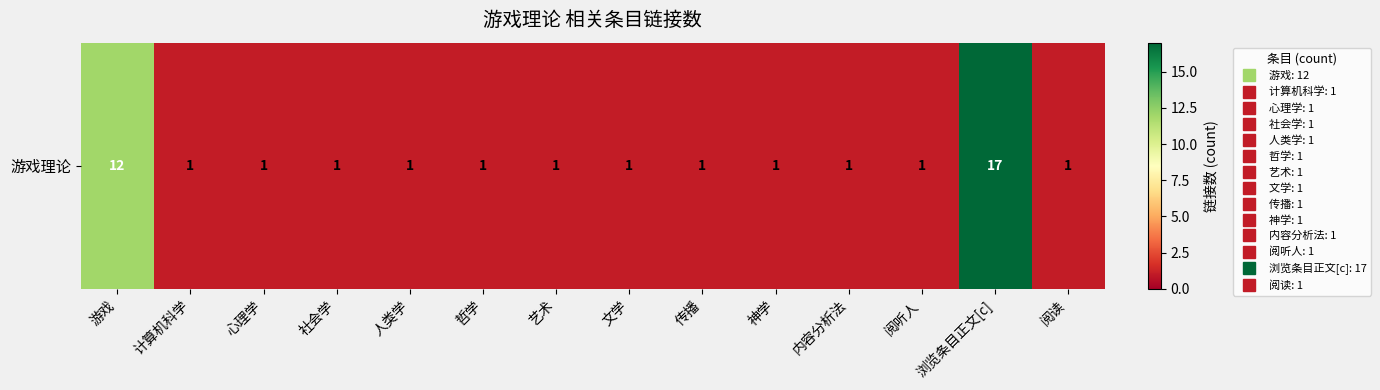

What is the difference between the maximum and minimum values?

16